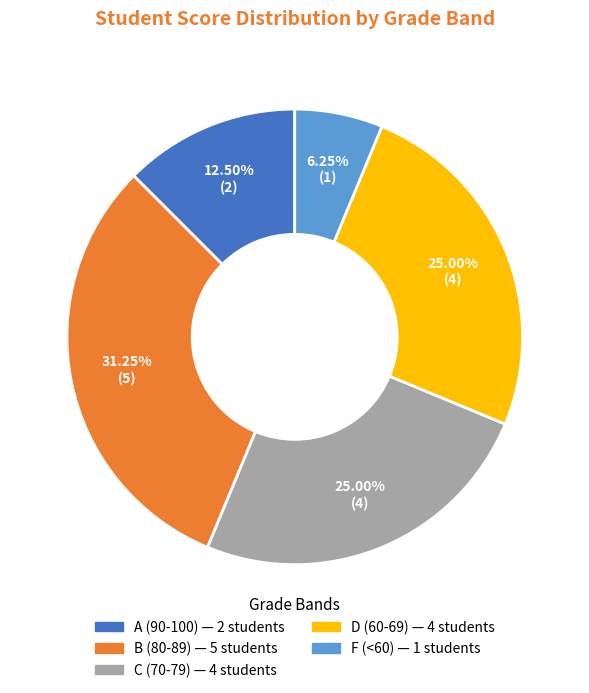

To the nearest percent, what is the average slice percentage?

20%